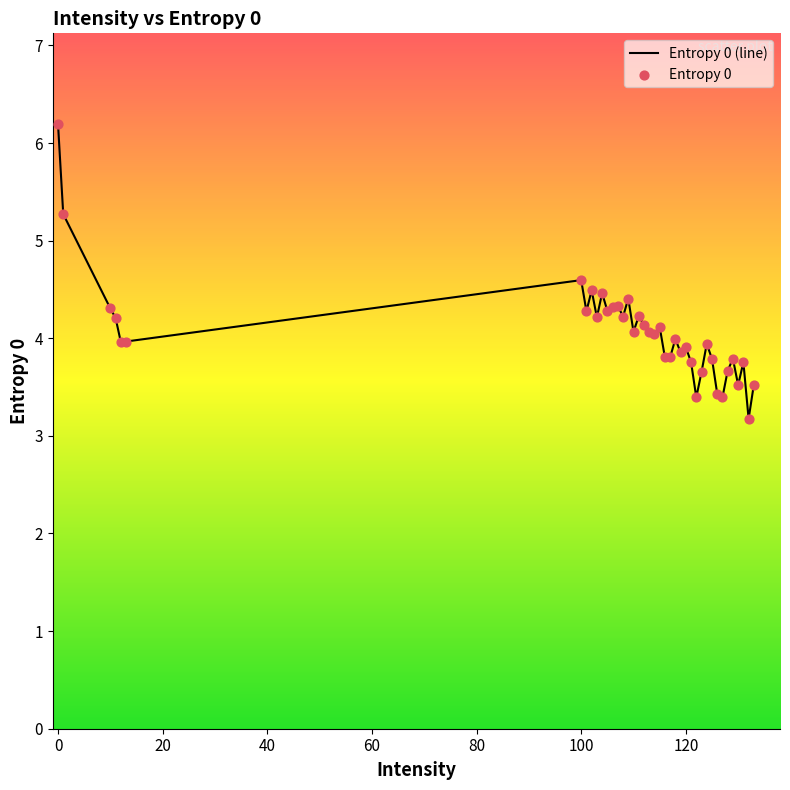

What is the greatest value displayed?

6.2